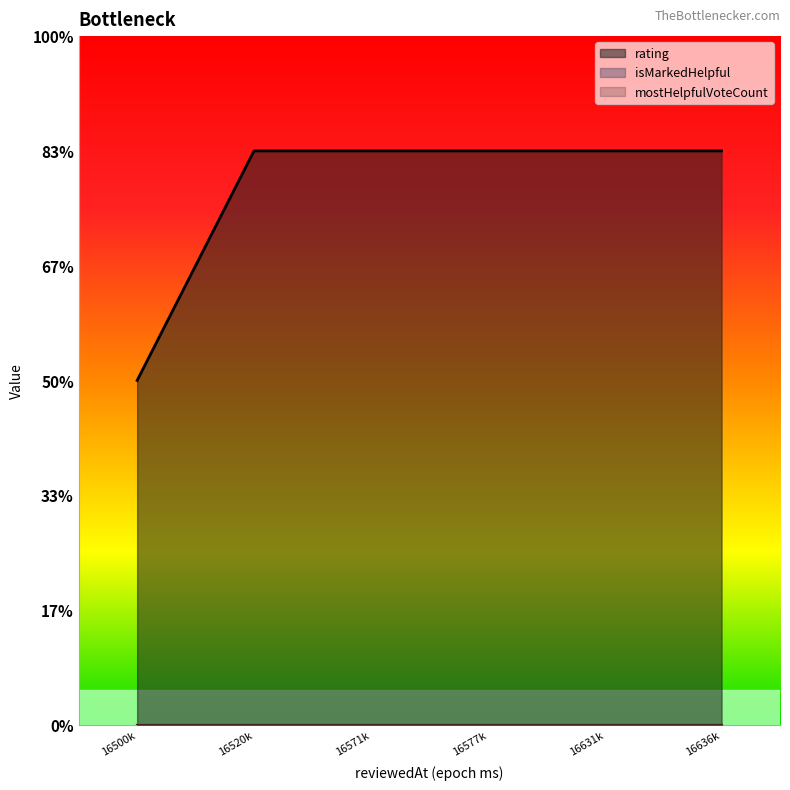

Between 1657139007106 and 1652026220223, which is larger?

1657139007106